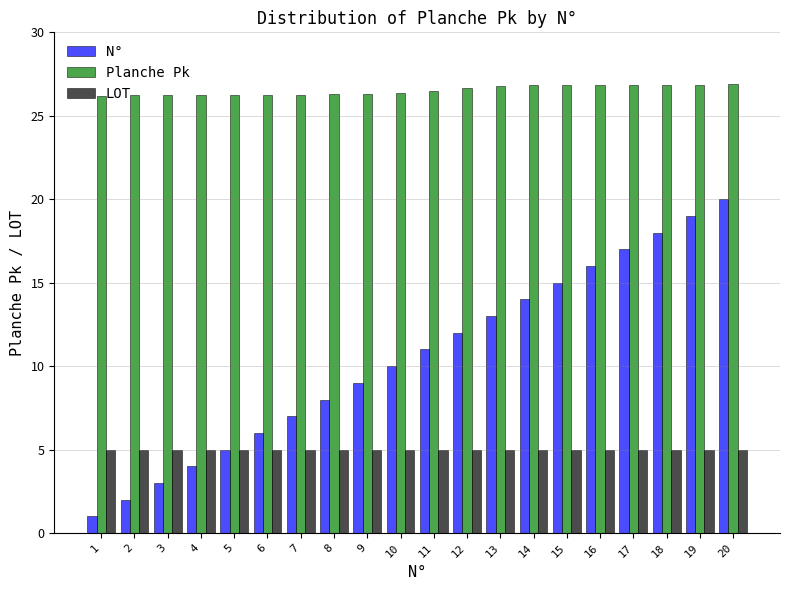

List the series in order of their peak value, highest first.

Planche Pk, N°, LOT